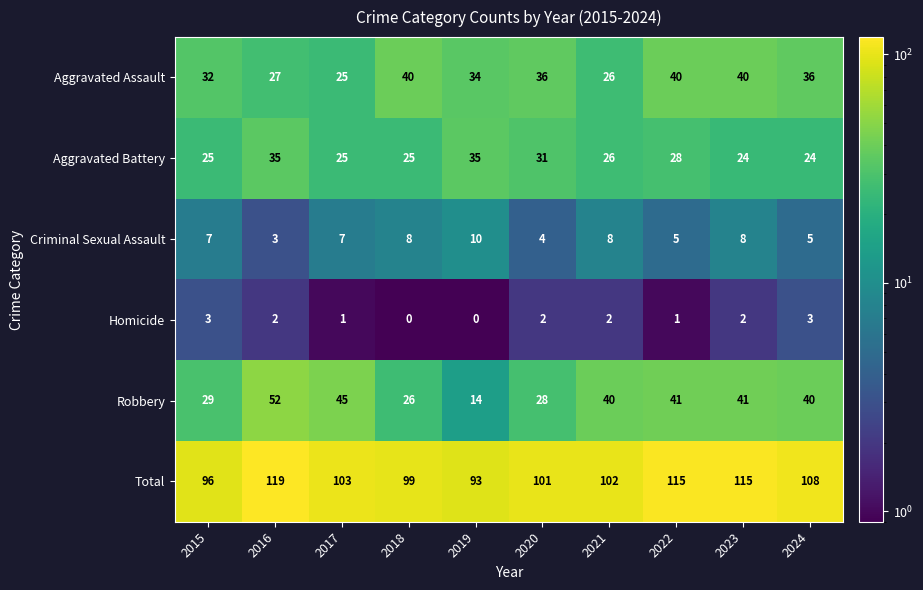

What is the smallest value displayed?

0